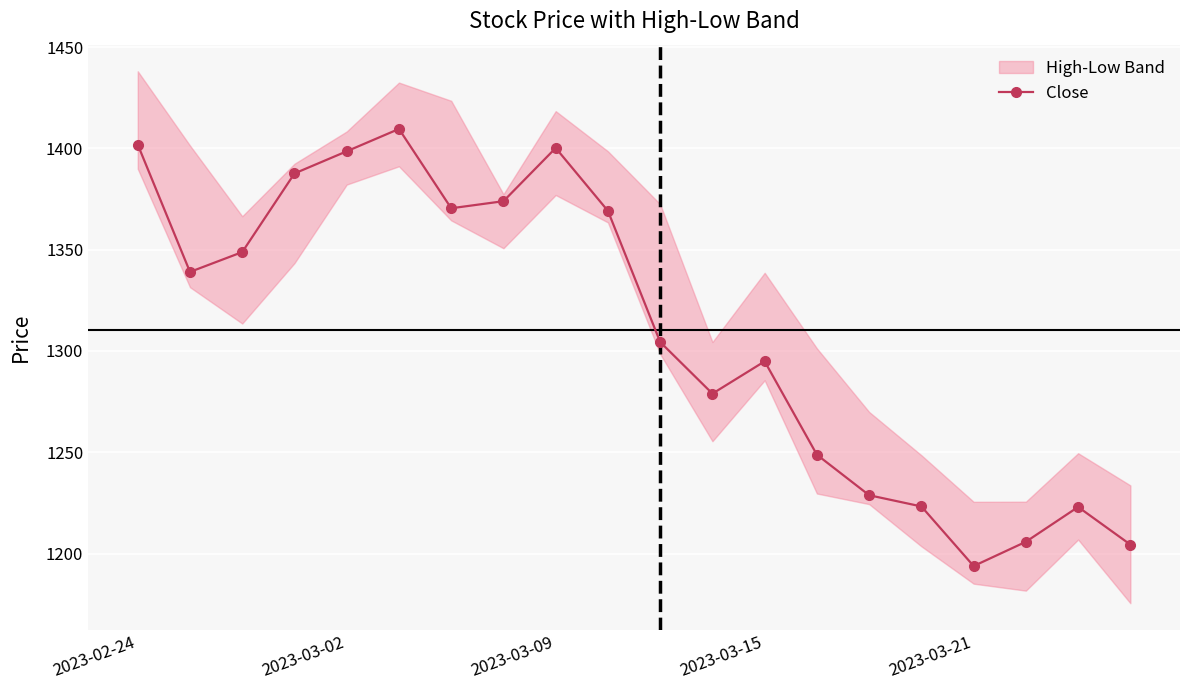

What is the maximum value shown in the chart?

1409.6